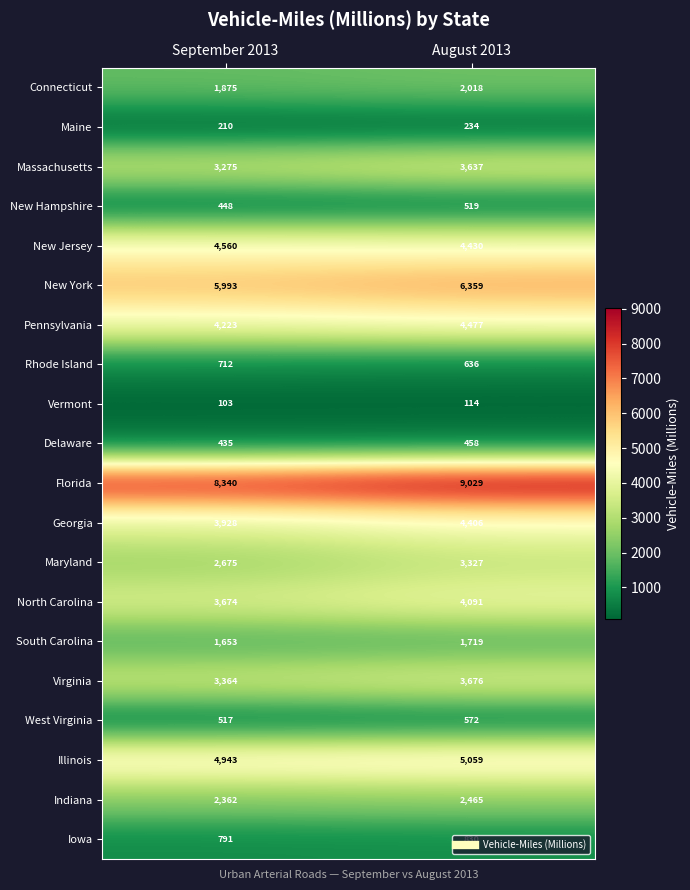

What is the difference between the Maryland values at August 2013 and September 2013?

652